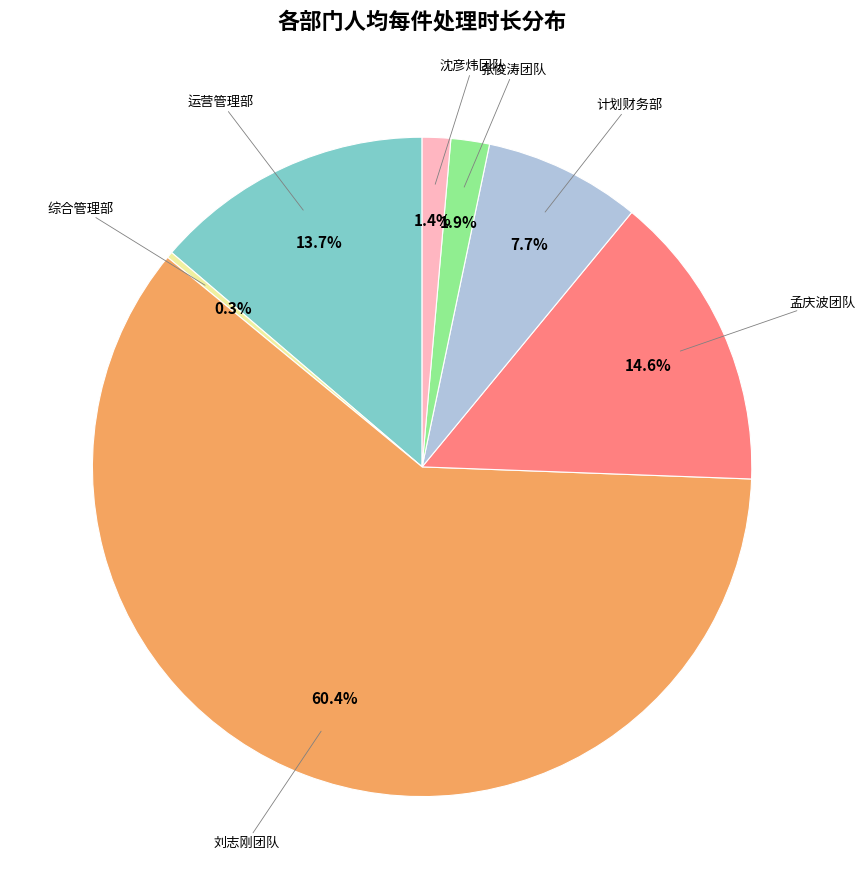

How many segments does this pie chart have?

7